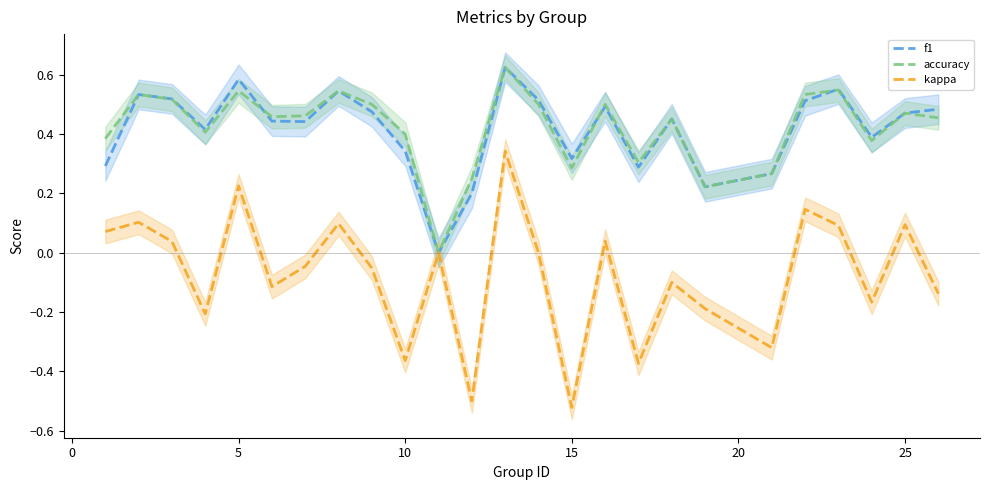

What is the difference between the second highest and minimum values in the kappa series?

0.7